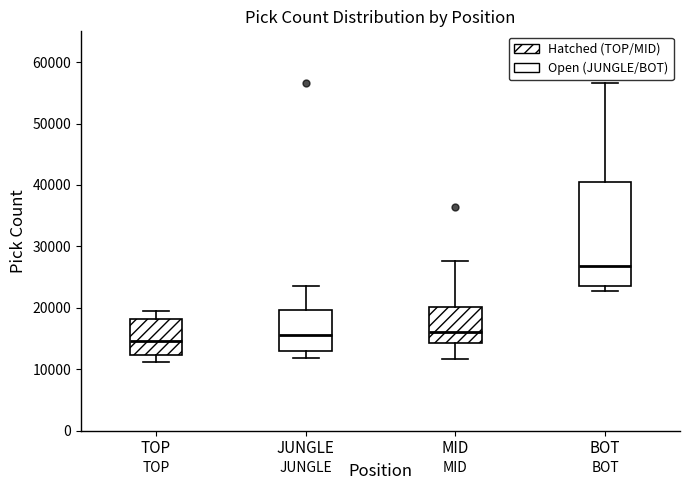

Where does the median line of the box for BOT sit on the y-axis? The values are not printed on the chart, so give them approximately, as read against the axis.

27000